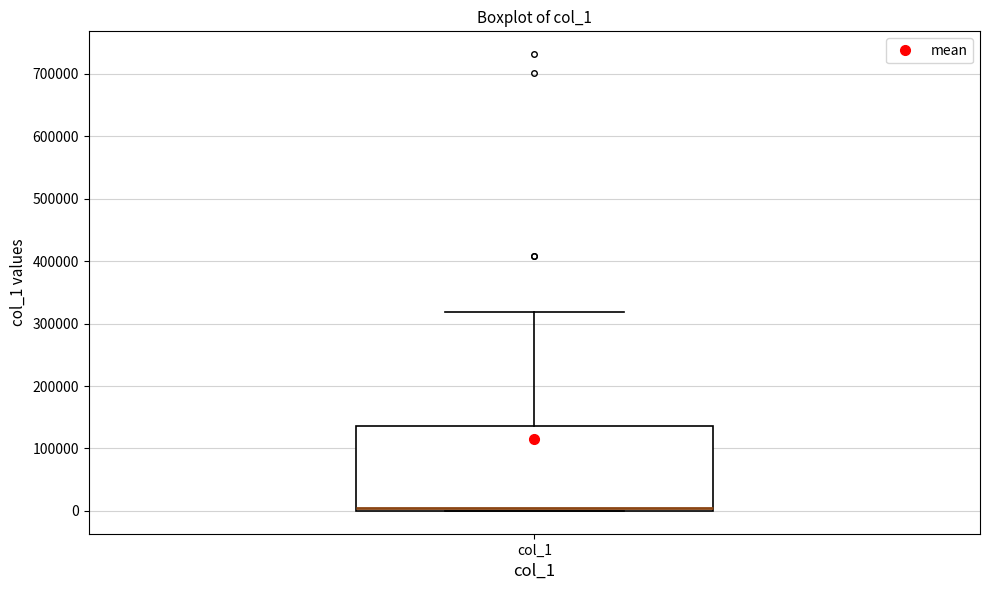

Read this box plot against the y-axis: the position of the median line, the range covered by the box, and the ends of both whiskers. The values are not printed on the chart, so give them approximately, as read against the axis.

median 10000, box 0 to 140000, whiskers 0 to 320000